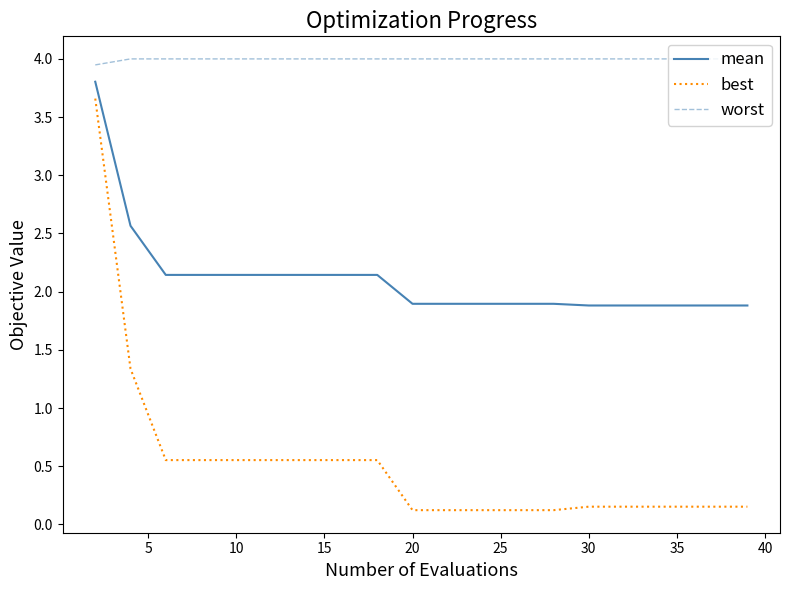

True or false: worst and mean cross at least once.

False